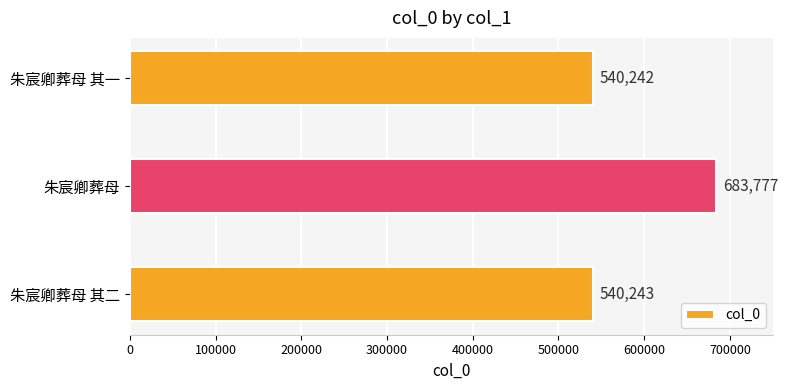

The value at 朱宸卿葬母 其二 is 540243. True or false?

True